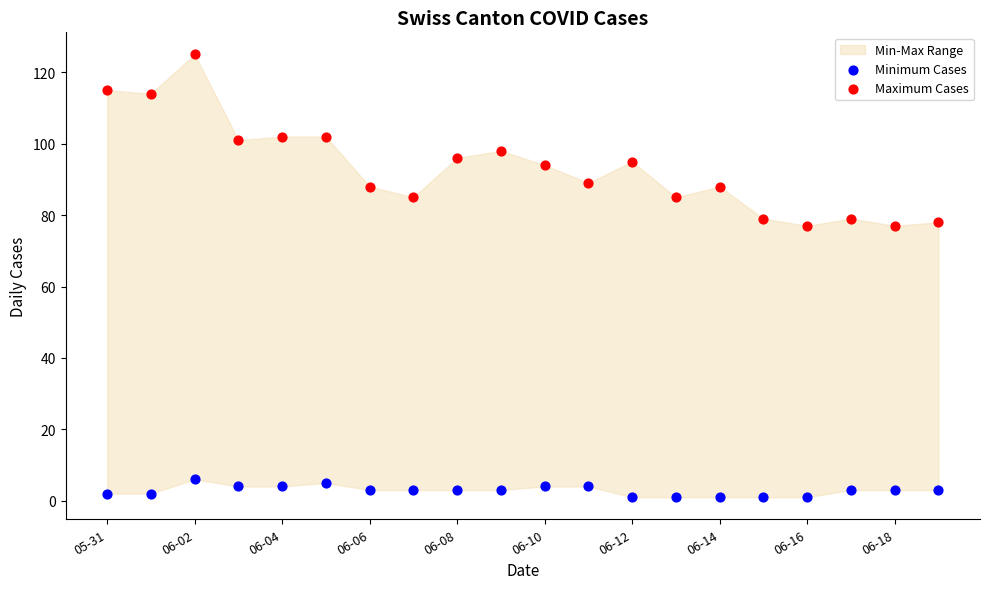

Which series has the largest Y range (max minus min)?

Maximum Cases